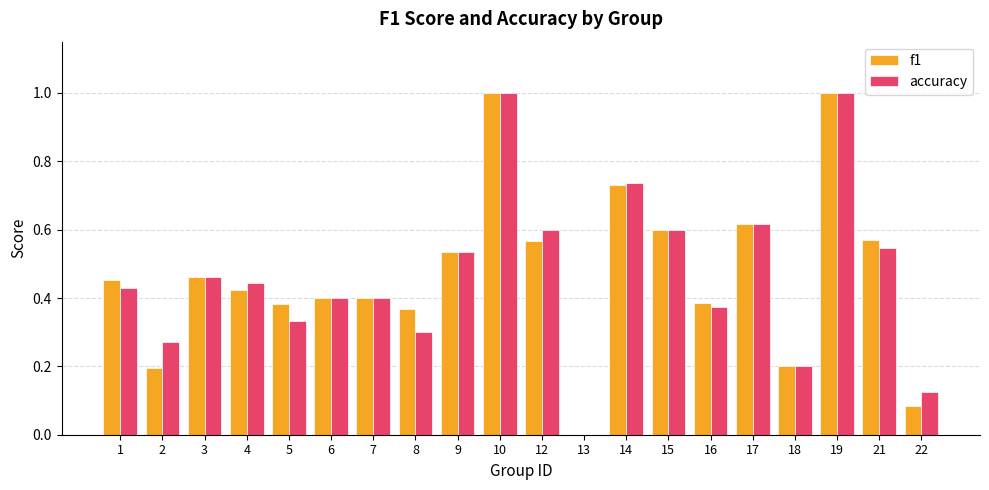

What is the maximum value shown in the chart?

1.0